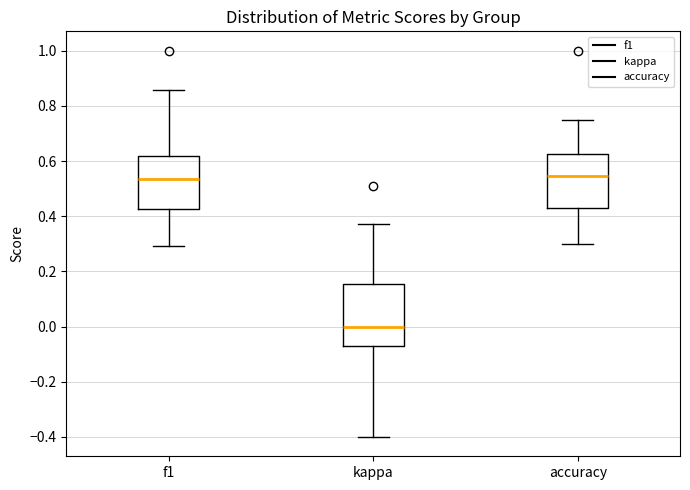

Where is the upper edge of the box for f1 on the y-axis? The values are not printed on the chart, so give them approximately, as read against the axis.

0.62